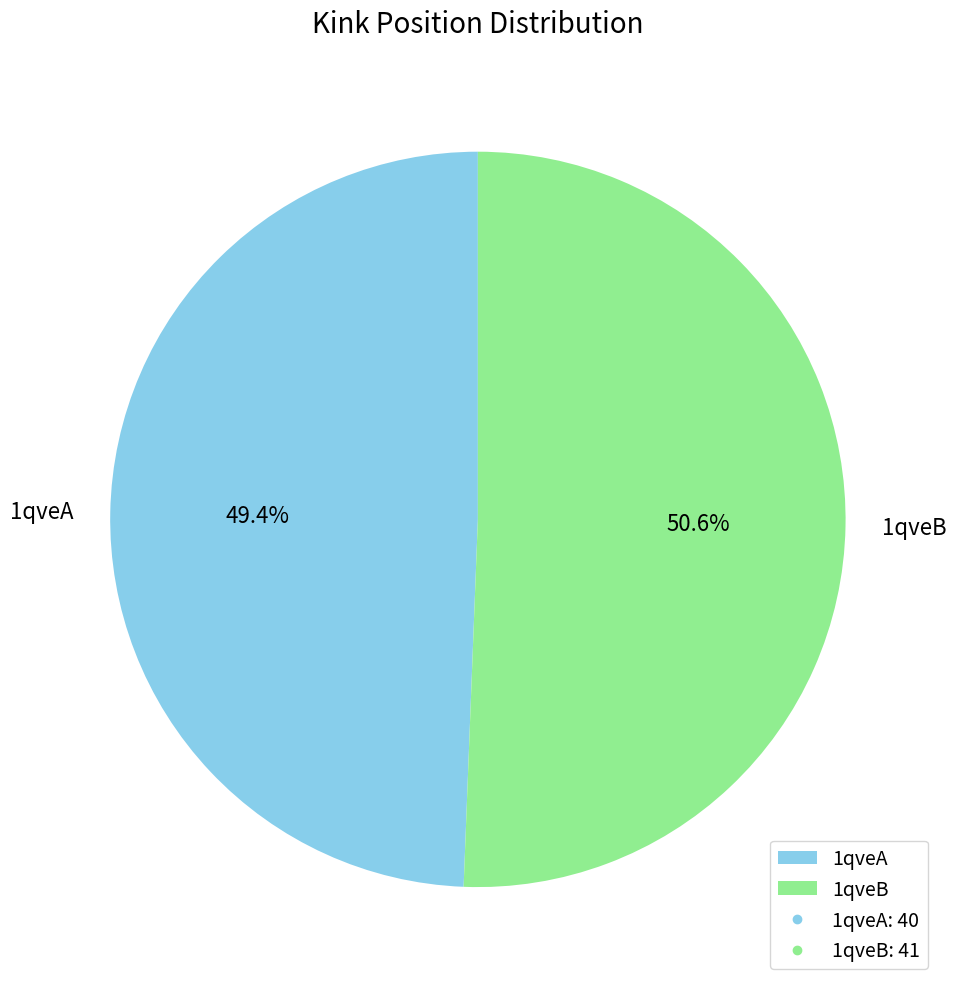

What percentage is the 1qveA slice, to the nearest percent?

49%